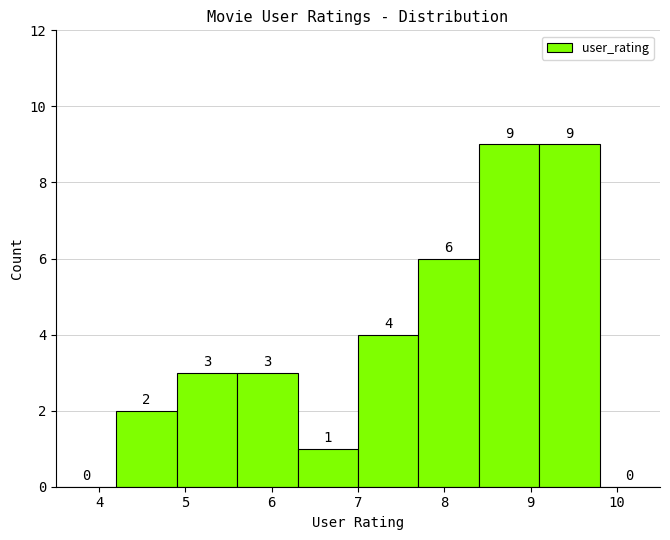

Reading left to right, list every bar in this chart as the range it spans on the x-axis followed by its height.

3.5 to 4.2: 0
4.2 to 4.9: 2
4.9 to 5.6: 3
5.6 to 6.3: 3
6.3 to 7.0: 1
7.0 to 7.7: 4
7.7 to 8.4: 6
8.4 to 9.1: 9
9.1 to 9.8: 9
9.8 to 10.5: 0